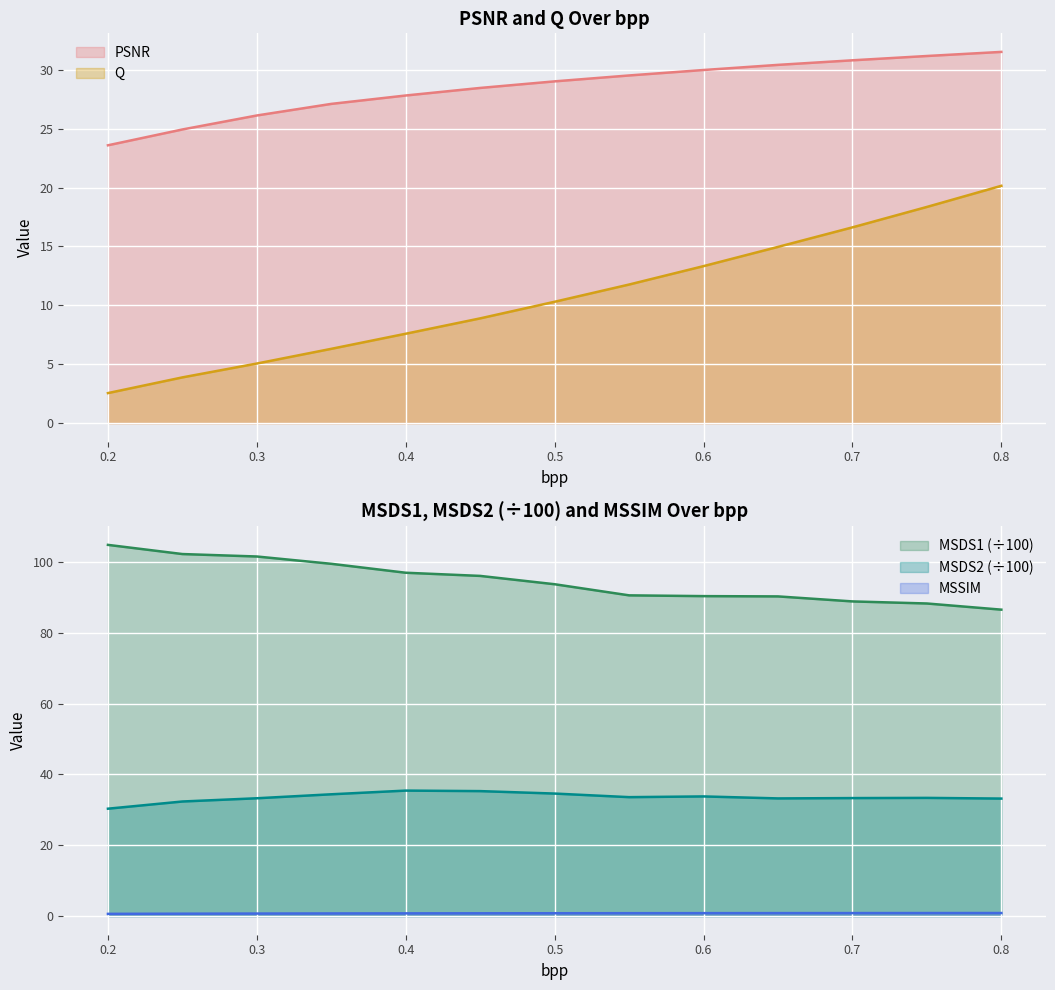

Reading left to right, transcribe all the data shown in this chart.

Q: 0.2=2.6	0.25=3.9	0.3=5.1	0.35=6.3	0.4=7.6	0.45=8.9	0.5=10.3	0.55=11.8	0.6=13.3	0.65=15.0	0.7=16.6	0.75=18.4	0.8=20.1
PSNR: 0.2=23.6	0.25=24.9	0.3=26.1	0.35=27.1	0.4=27.8	0.45=28.5	0.5=29.0	0.55=29.5	0.6=30.0	0.65=30.4	0.7=30.8	0.75=31.2	0.8=31.5
MSSIM: 0.2=0.6	0.25=0.7	0.3=0.7	0.35=0.8	0.4=0.8	0.45=0.8	0.5=0.8	0.55=0.8	0.6=0.9	0.65=0.9	0.7=0.9	0.75=0.9	0.8=0.9
MSDS1: 0.2=104.8	0.25=102.2	0.3=101.5	0.35=99.5	0.4=97.0	0.45=96.1	0.5=93.7	0.55=90.6	0.6=90.3	0.65=90.3	0.7=88.9	0.75=88.3	0.8=86.5
MSDS2: 0.2=30.3	0.25=32.4	0.3=33.3	0.35=34.4	0.4=35.4	0.45=35.3	0.5=34.6	0.55=33.6	0.6=33.8	0.65=33.2	0.7=33.3	0.75=33.4	0.8=33.2